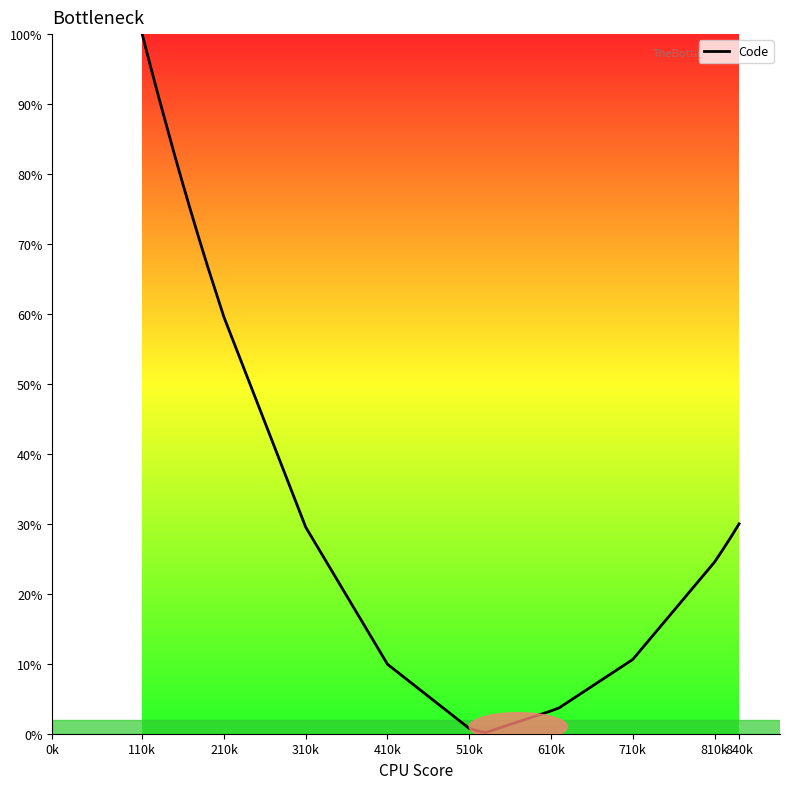

How many values exceed 29?

11